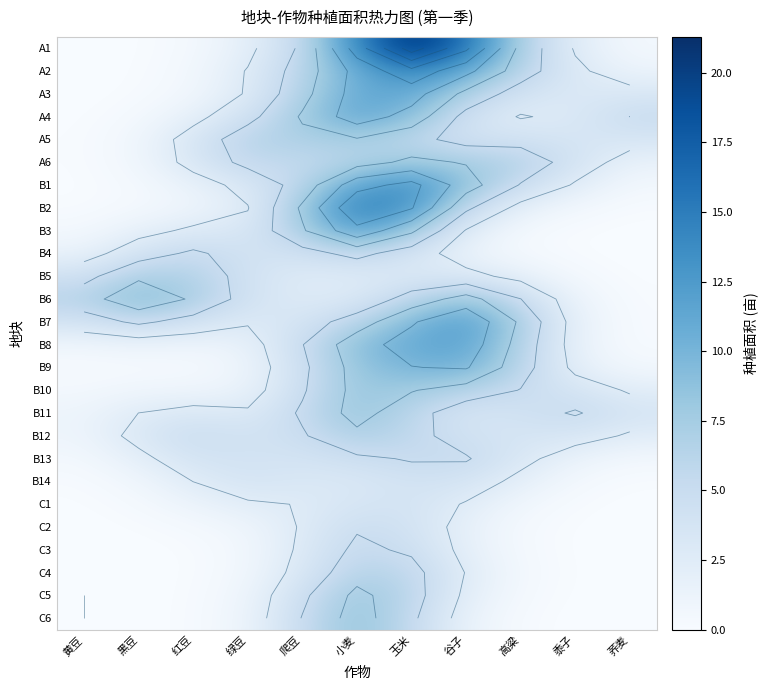

Which has a higher value, 黍子 or 荞麦?

黍子